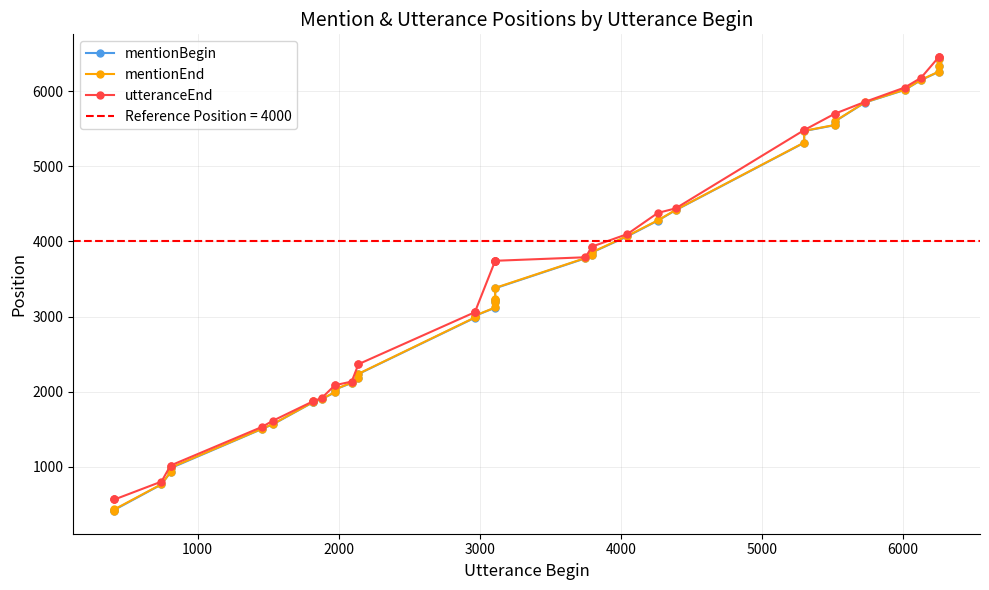

True or false: mentionBegin has a value of 1295 at 4000.

False